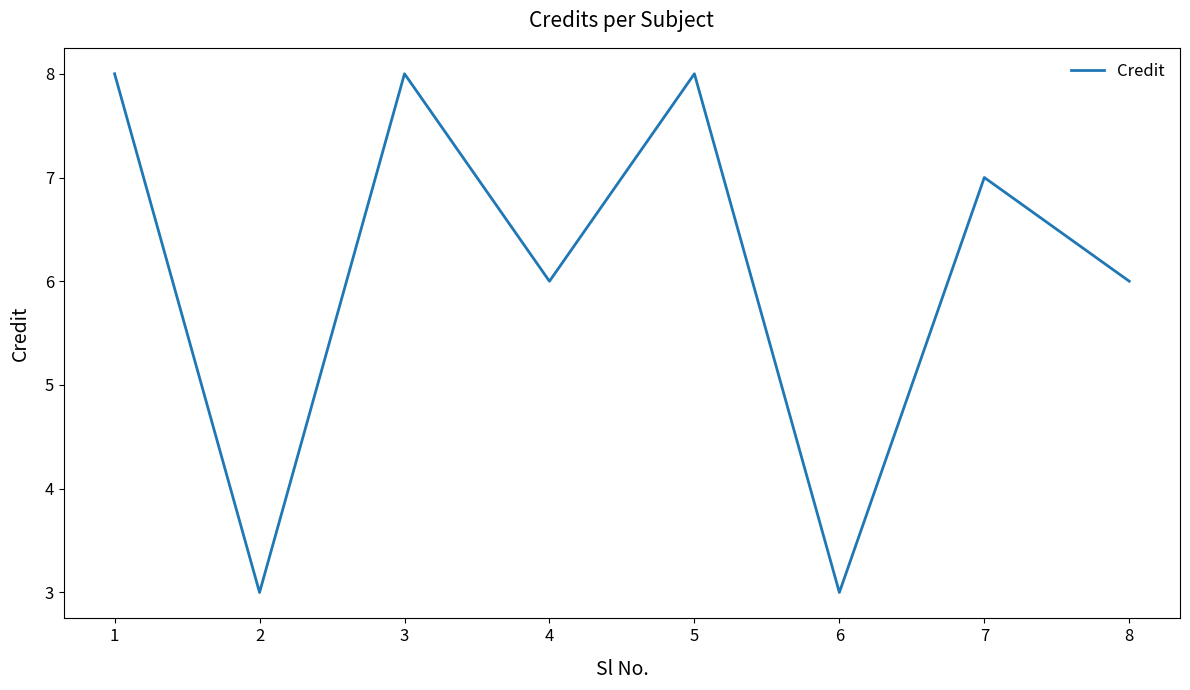

What is the sum of the values at 4 and 7?

13